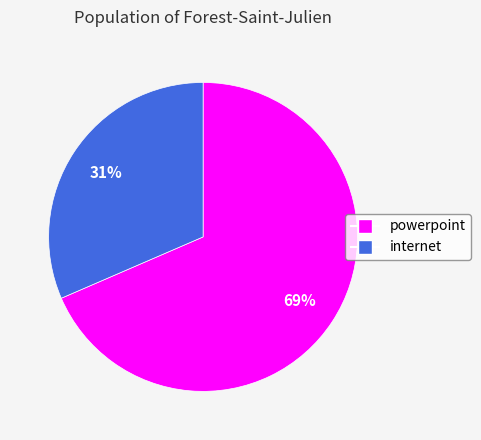

Does internet account for over 50% of the chart?

No